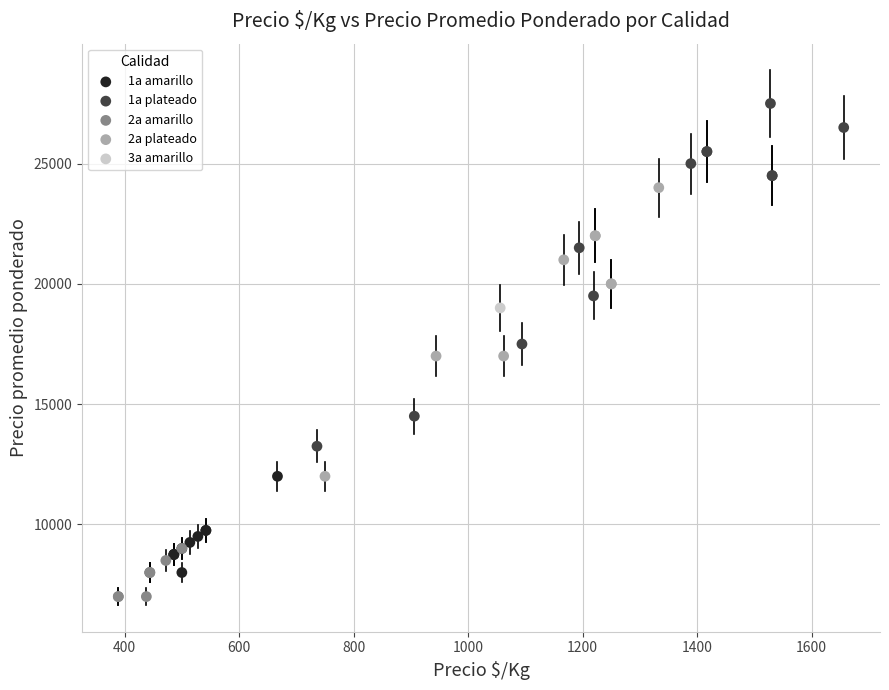

Which series contains the lowest Y value?

2a amarillo